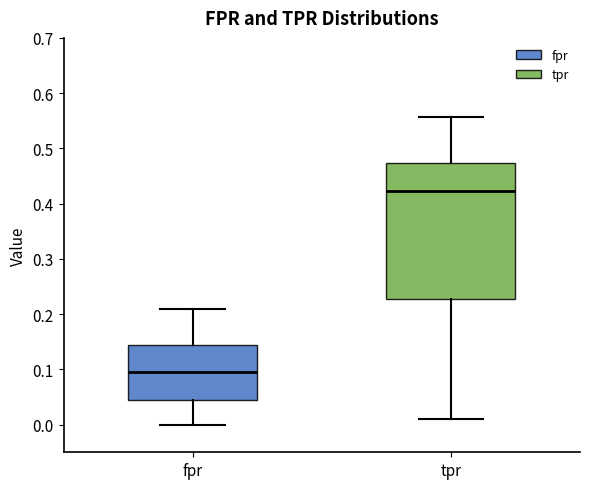

Reading left to right, transcribe this box plot: for each box, give where its median line is, the range the box spans, and where its two whiskers end, as read against the y-axis. The values are not printed on the chart, so give them approximately, as read against the axis.

fpr: median 0.09, box 0.05 to 0.14, whiskers 0.00 to 0.21
tpr: median 0.42, box 0.23 to 0.47, whiskers 0.01 to 0.56